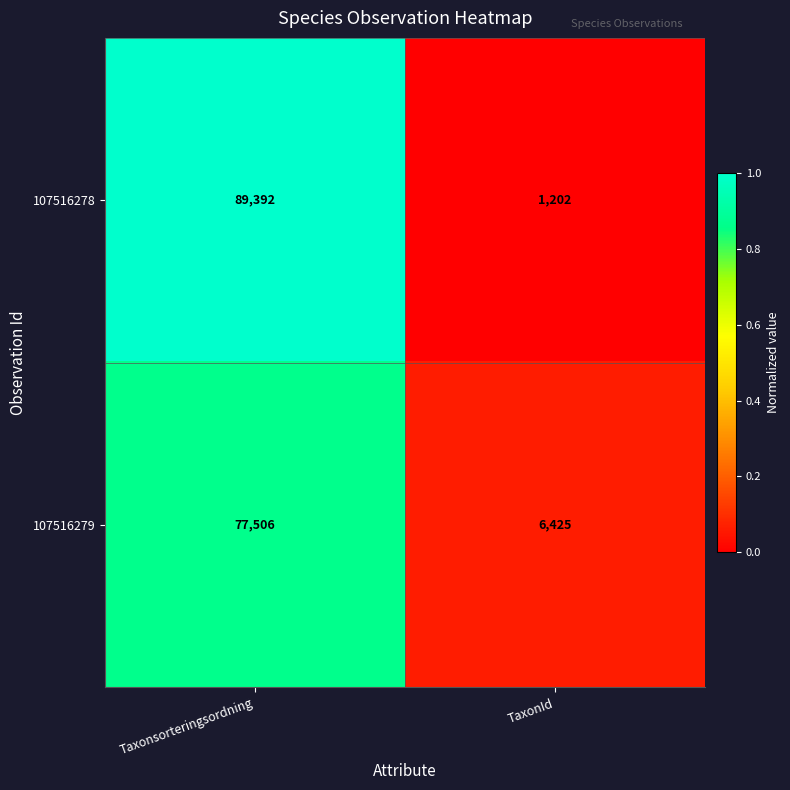

Which label corresponds to the largest value in the chart?

Taxonsorteringsordning